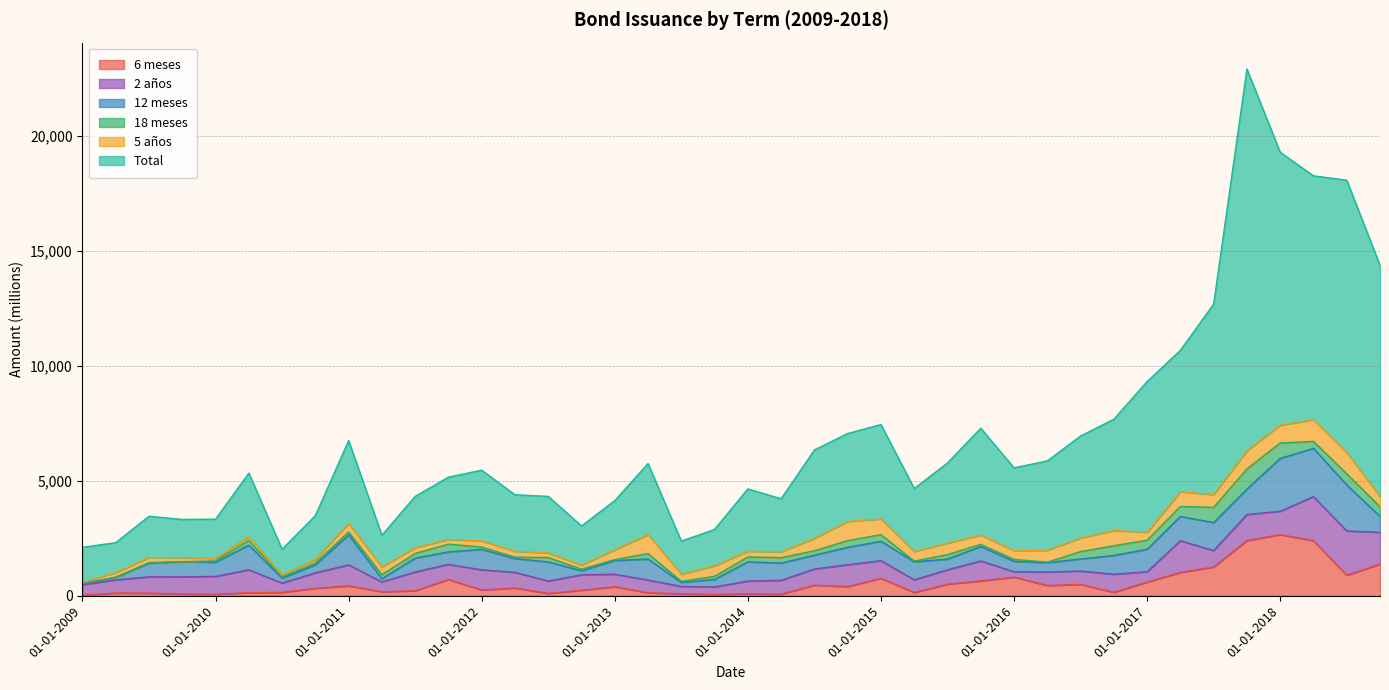

The value of 6 meses at 01-01-2015 is 761. True or false?

True